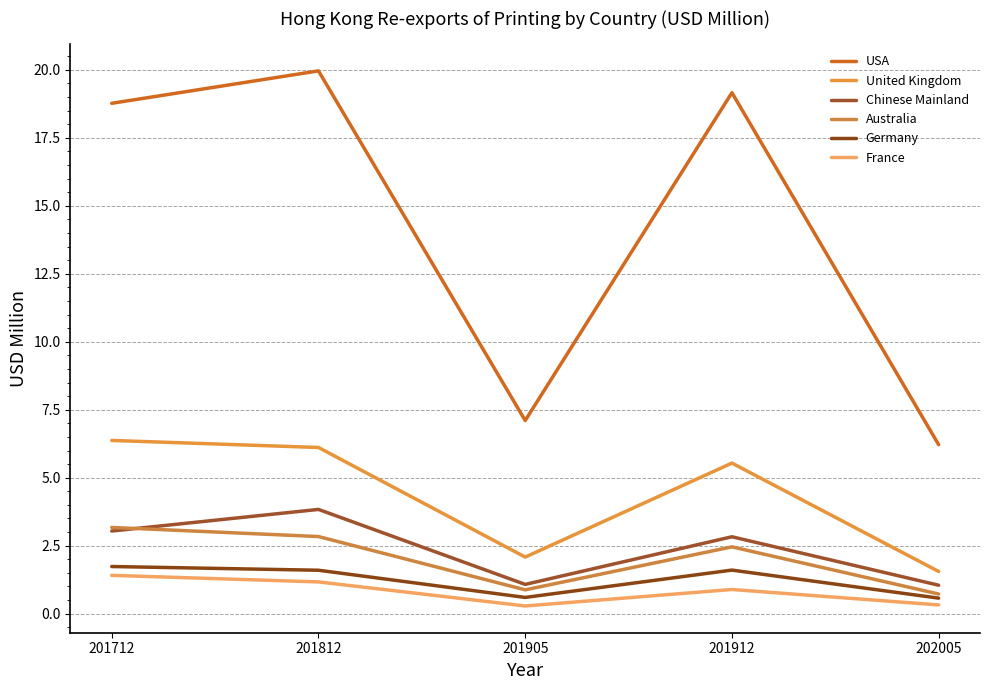

Does the chart display data point markers on the line(s)?

No